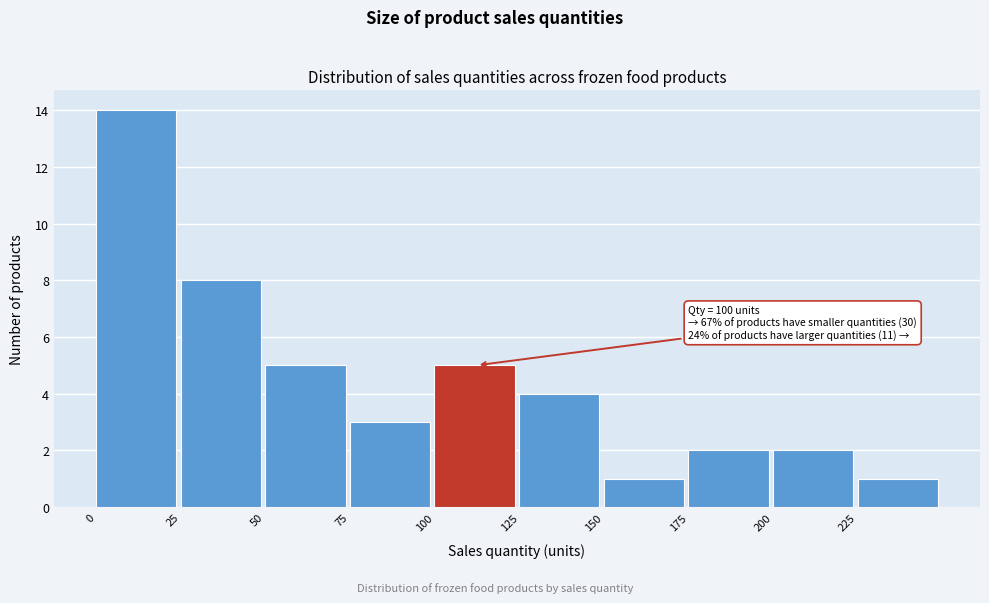

Which range on the x-axis has the tallest bar?

0 to 25